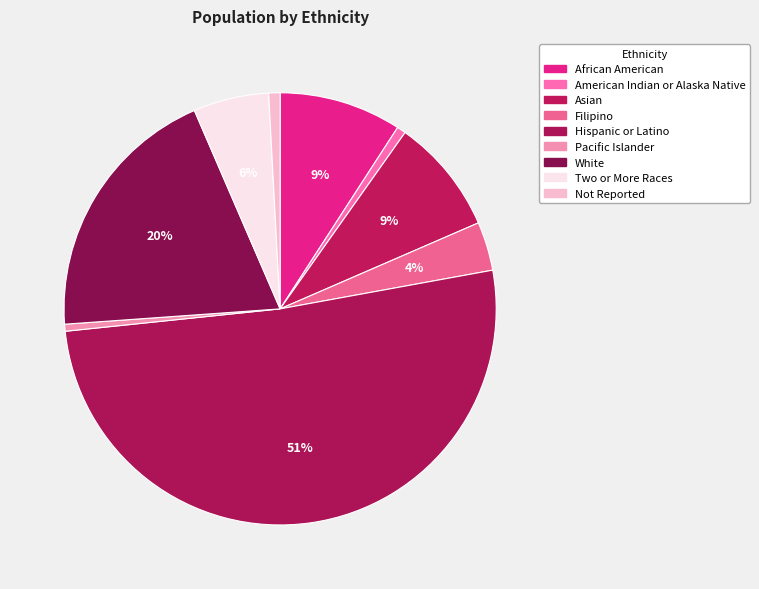

What is the change in value from American Indian or Alaska Native to Not Reported?

+44